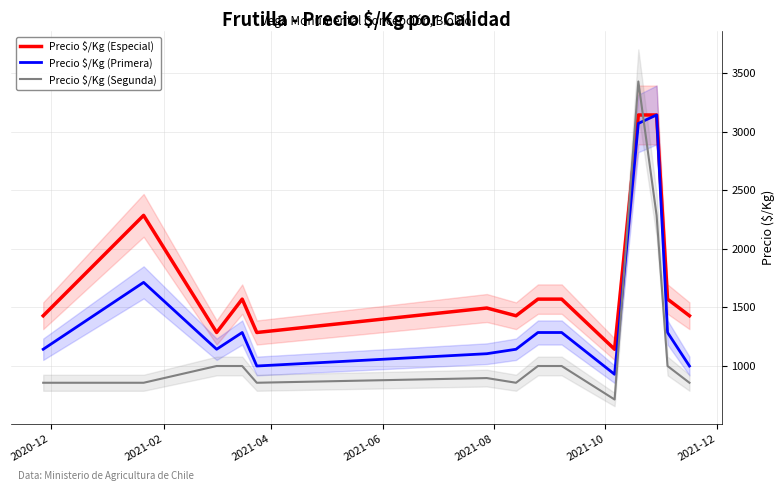

What is the maximum value for Precio $/Kg (Segunda)?

3429